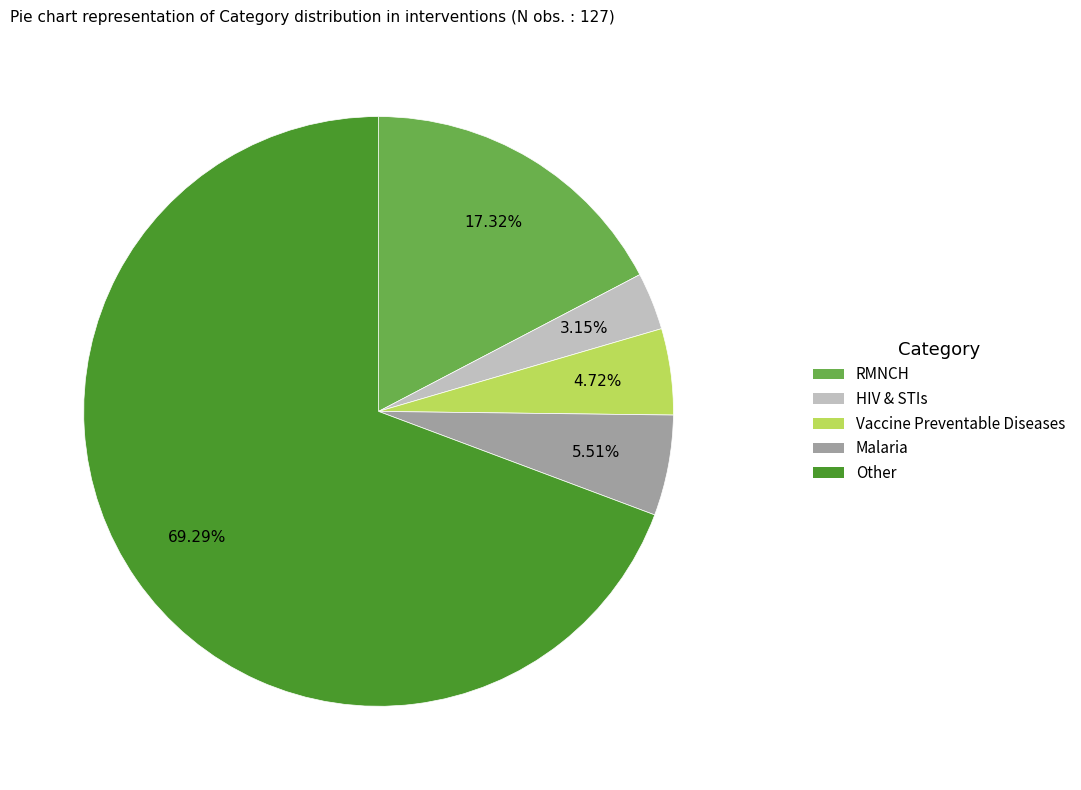

To the nearest percent, what is the difference between the largest and smallest slice percentages?

66%